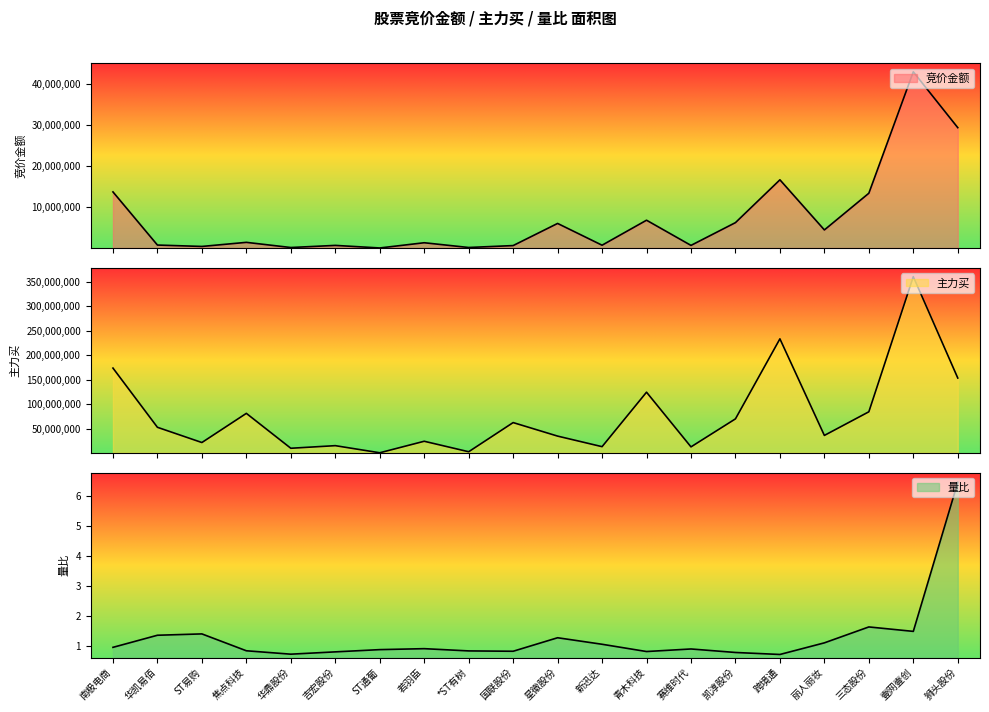

Rank the series by their maximum value, from lowest to highest.

量比, 竞价金额, 主力买